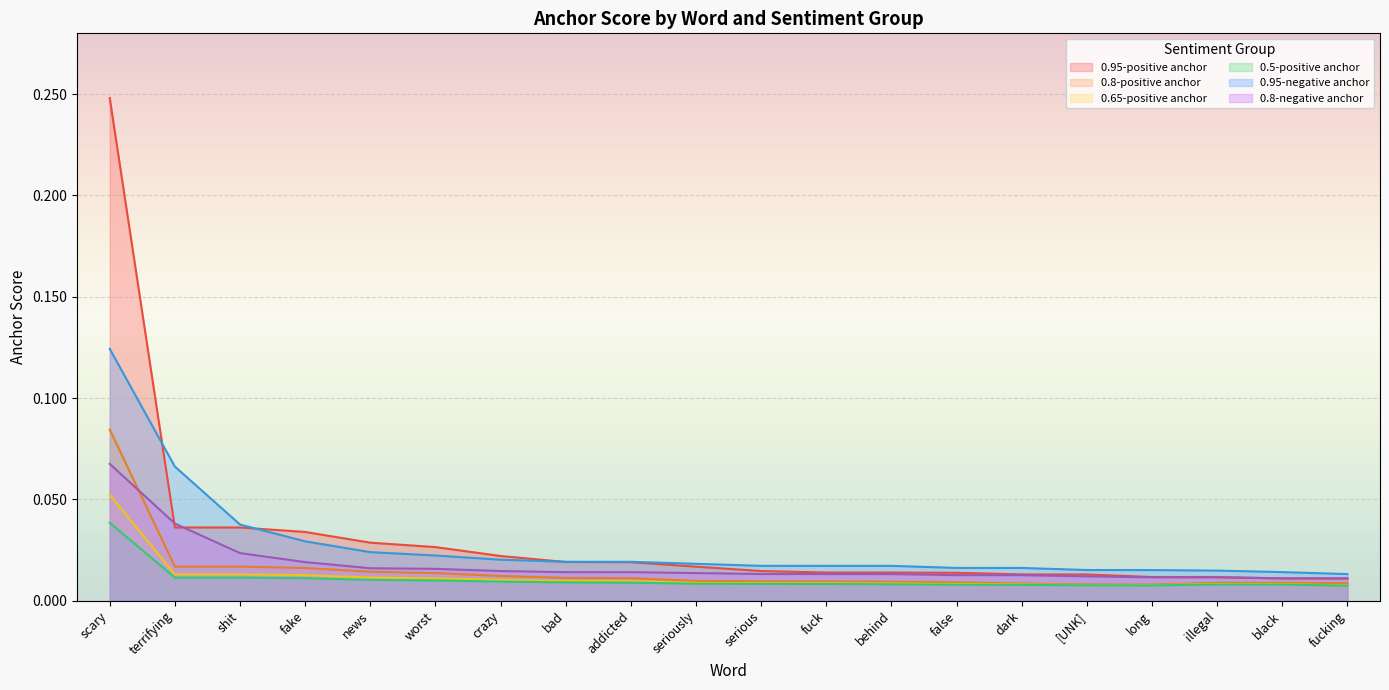

True or false: 0.95-positive anchor and 0.5-positive anchor cross at least once.

False